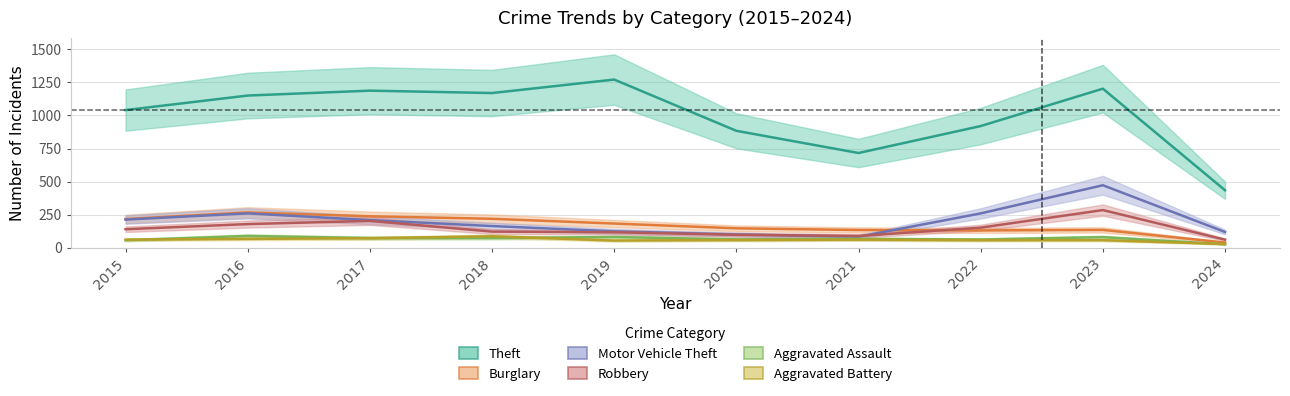

True or false: Aggravated Assault and Theft intersect in this chart.

False